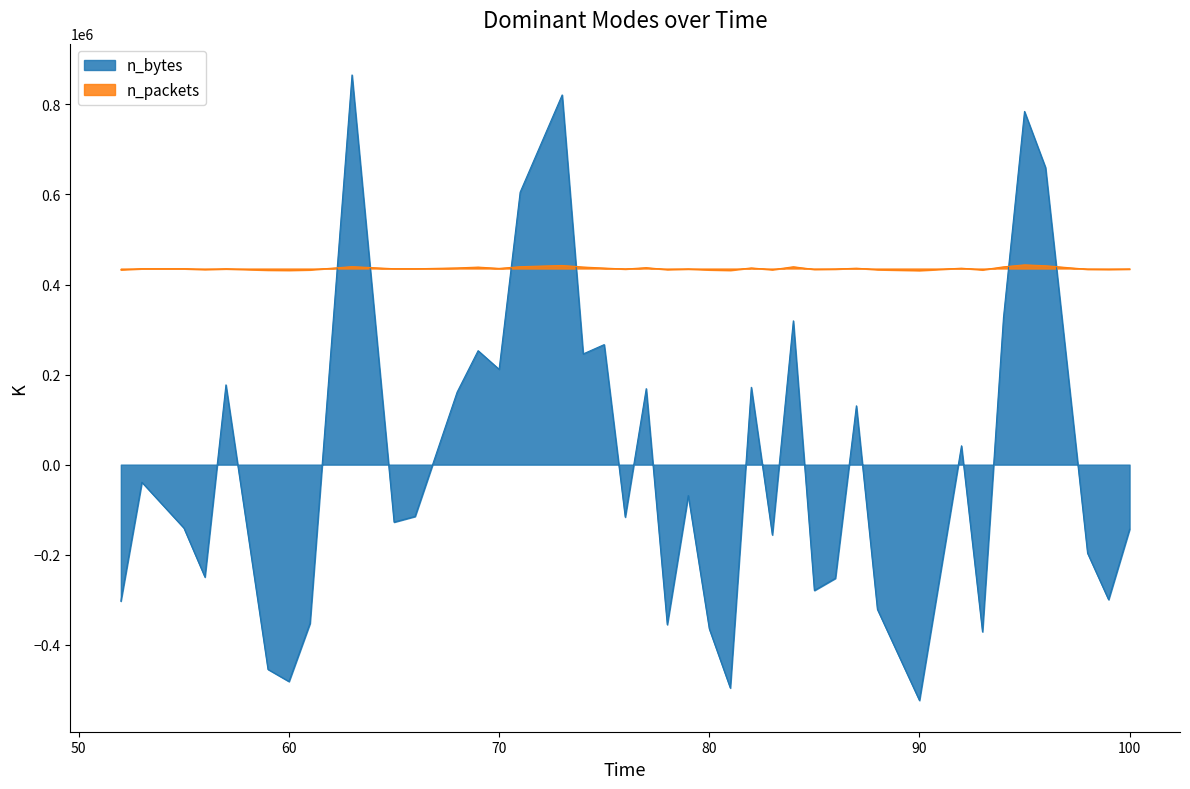

At which category does n_bytes reach its first local valley?

56